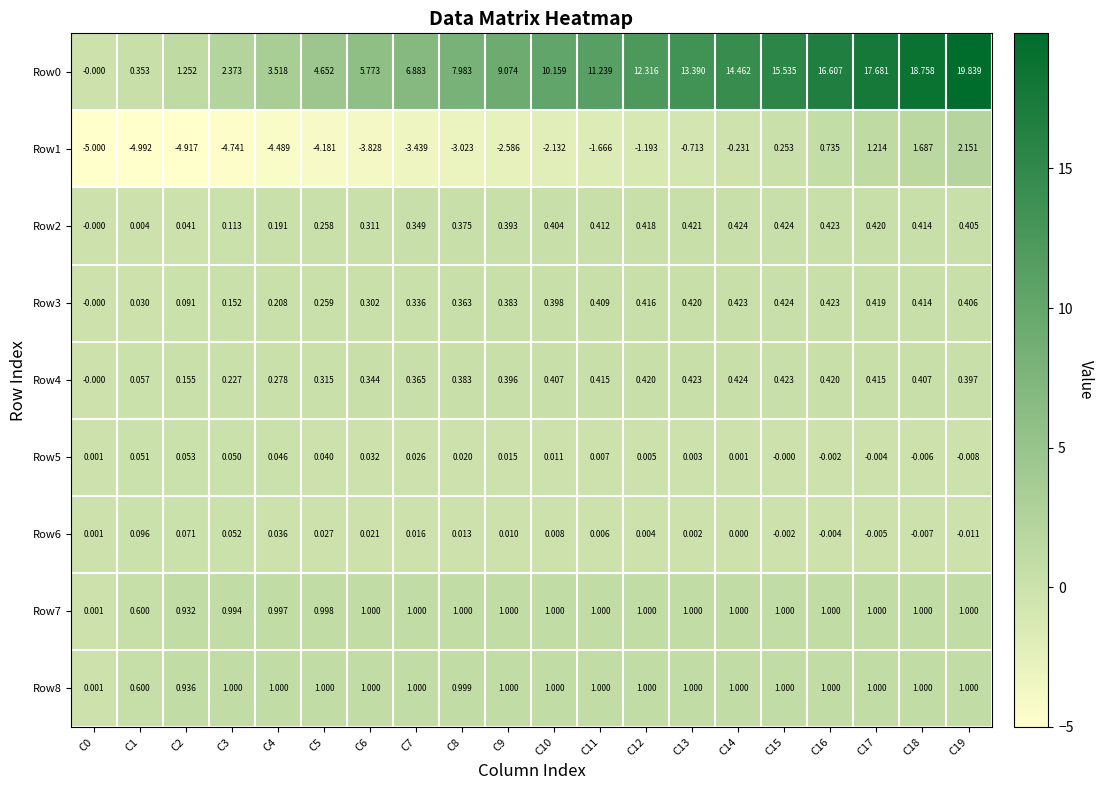

Is the value of Row2 at C3 greater than the value of Row1 at C5?

Yes